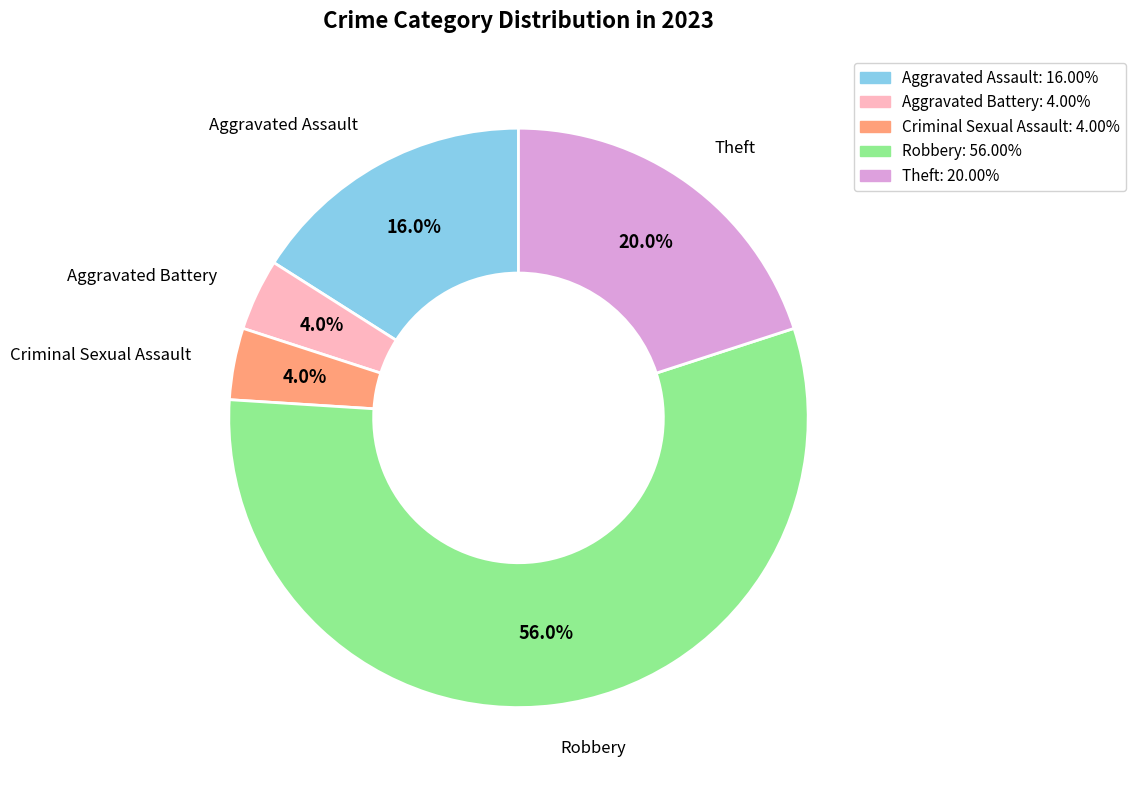

To the nearest percent, what portion does Aggravated Battery represent?

4%